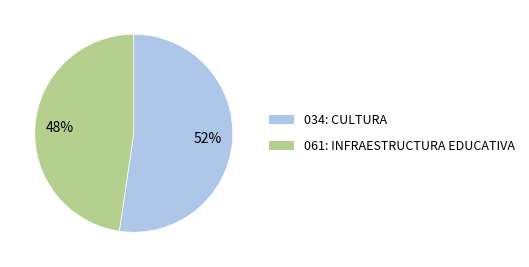

How many segments does this pie chart have?

2